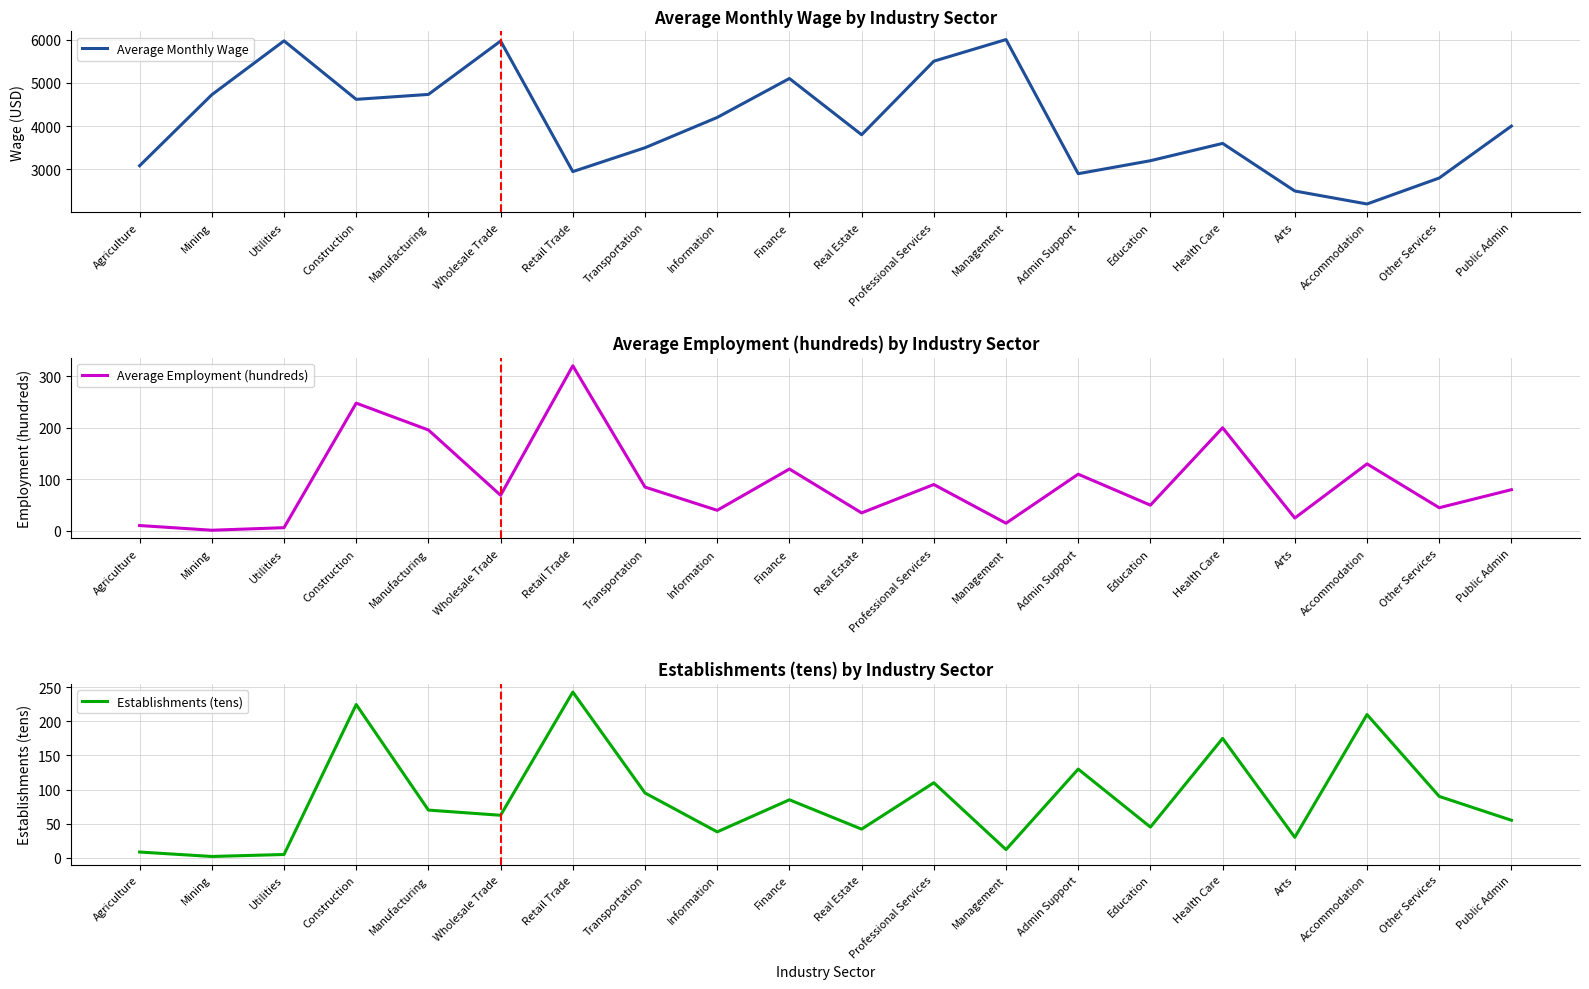

How many lines are shown in the chart?

3